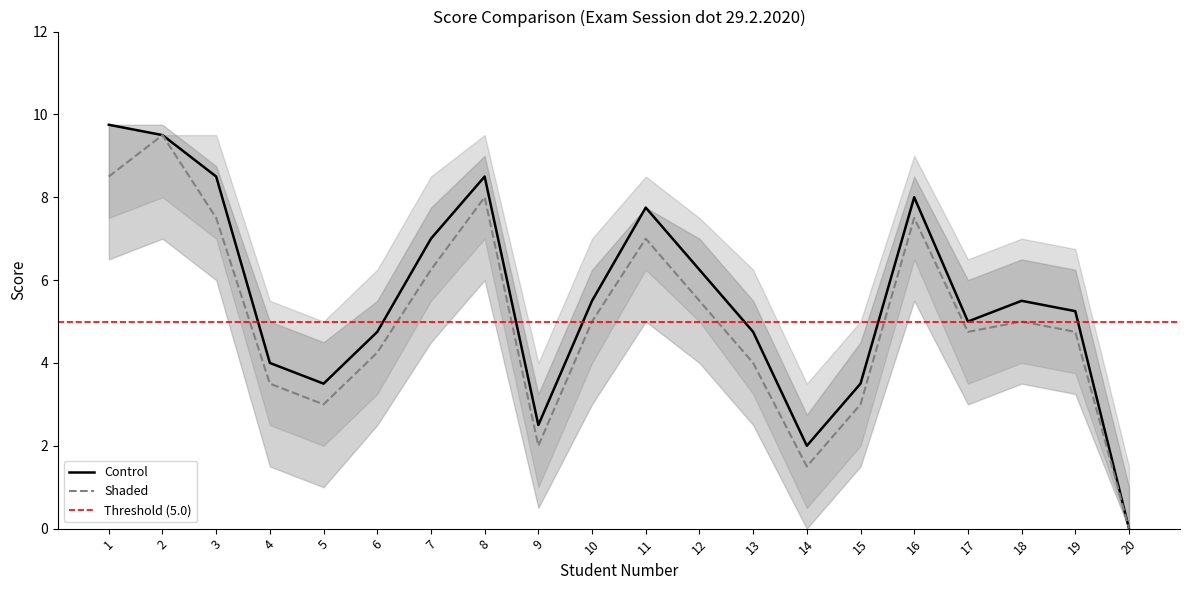

Read the Control value at 6.

4.8